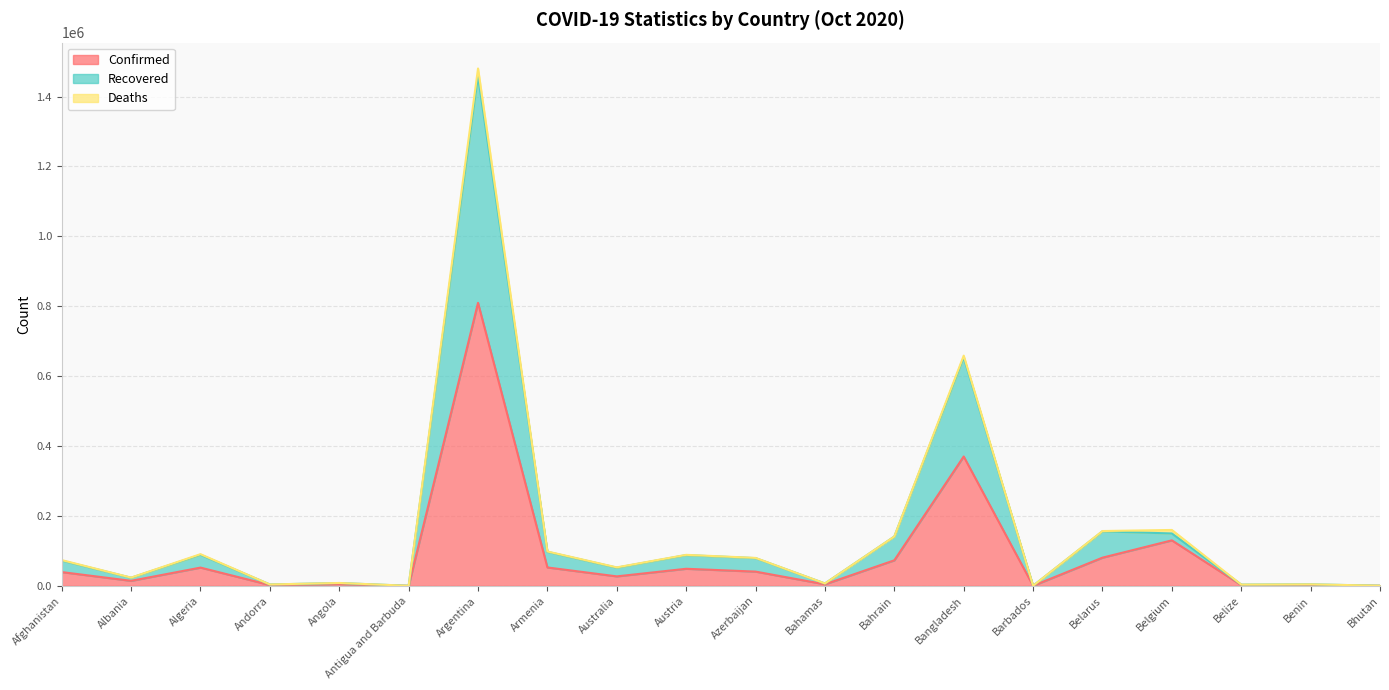

What value does the Confirmed series have at Benin, to the nearest 100?

2400